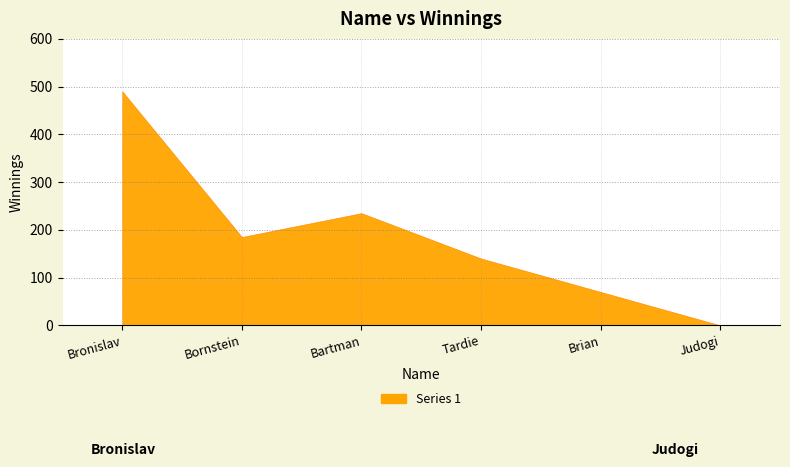

What is the label of the 3rd point from the right?

Tardie